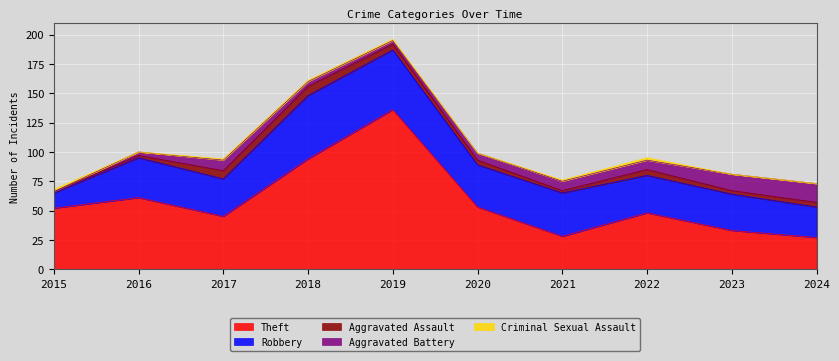

Is it true that Criminal Sexual Assault equals 4 at 2022?

False